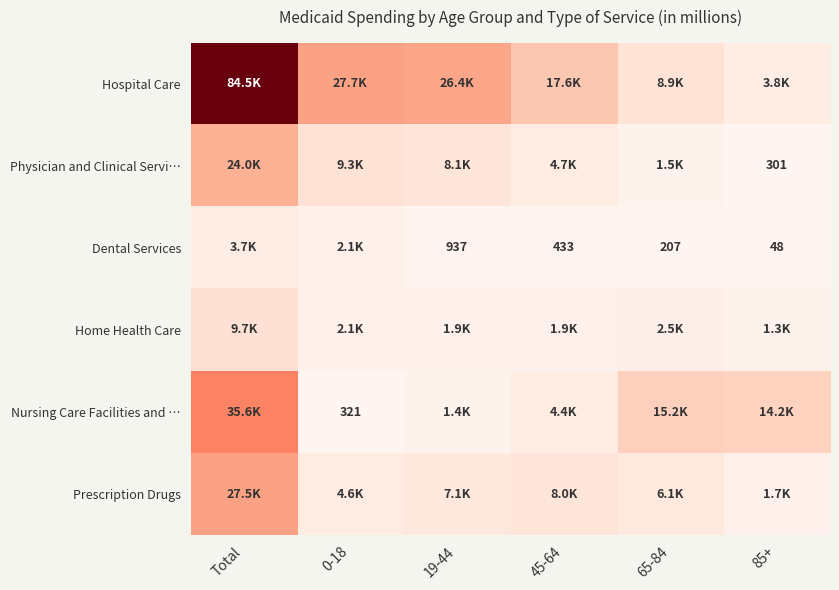

What is the sum of the Dental Services values at 85+ and 65-84?

255